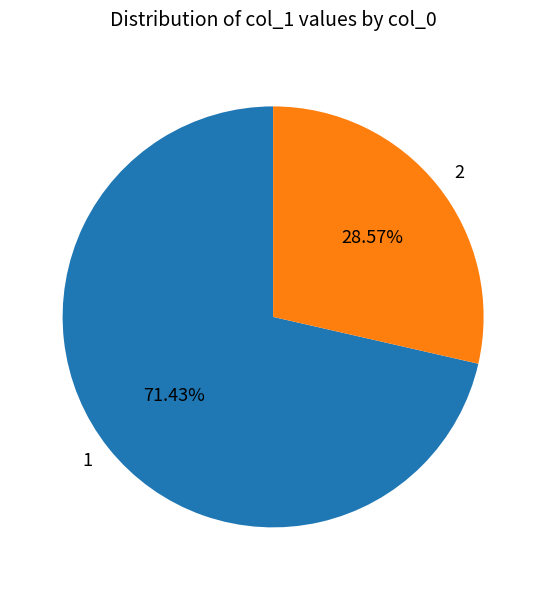

Which category has the smallest portion of the pie?

2